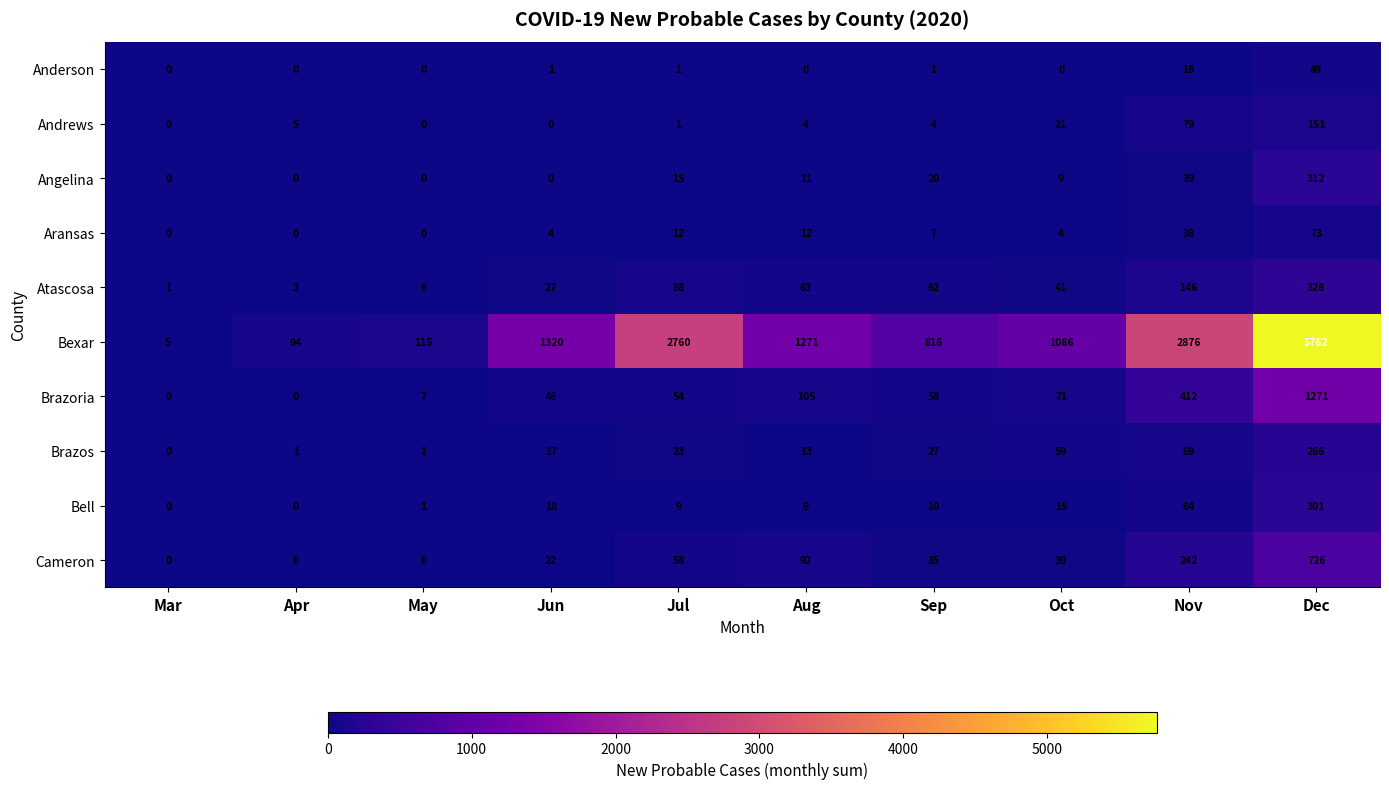

At which category is the sum across all series the highest?

Dec